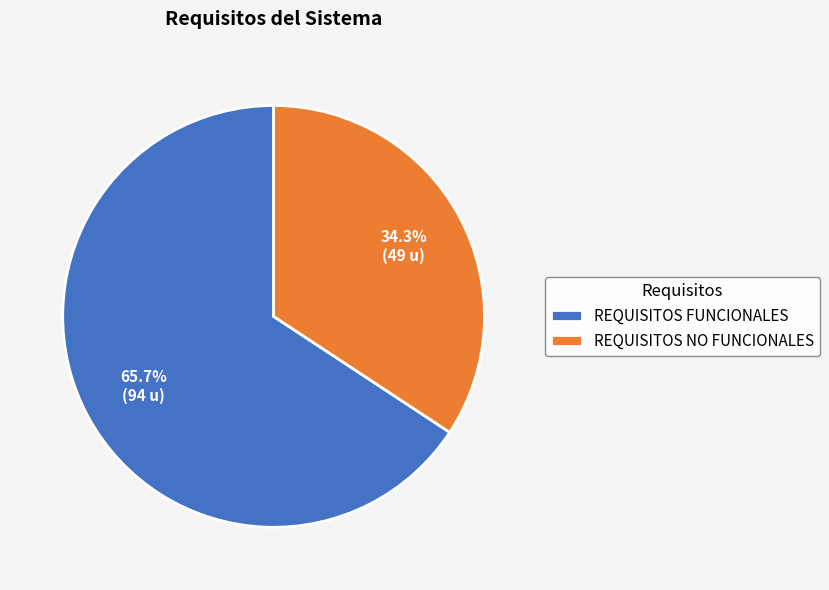

Is there any slice that represents more than half of the pie?

Yes